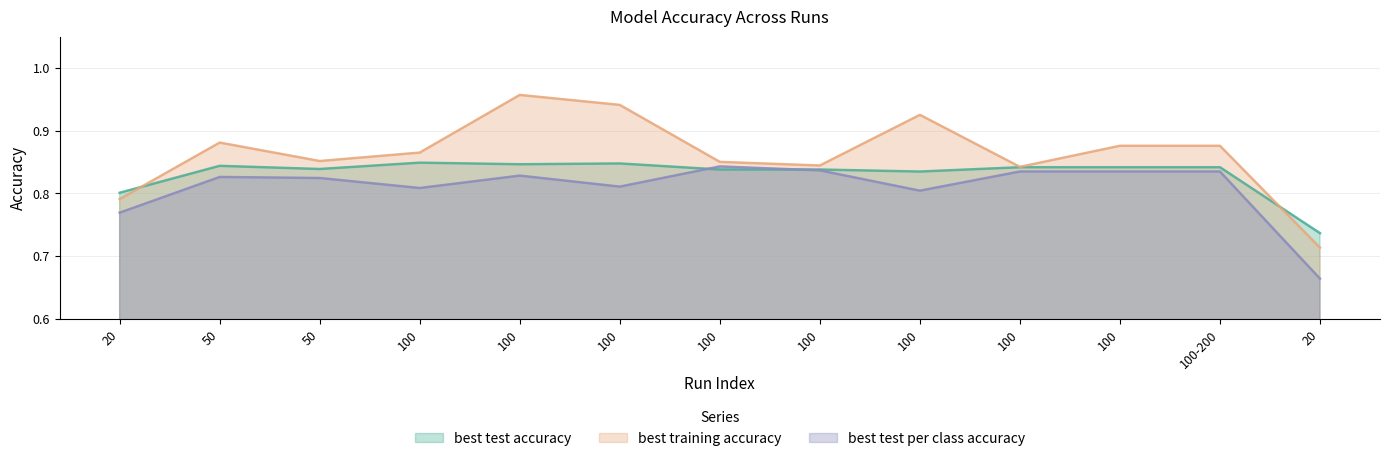

True or false: best test per class accuracy and best test accuracy cross at least once.

True